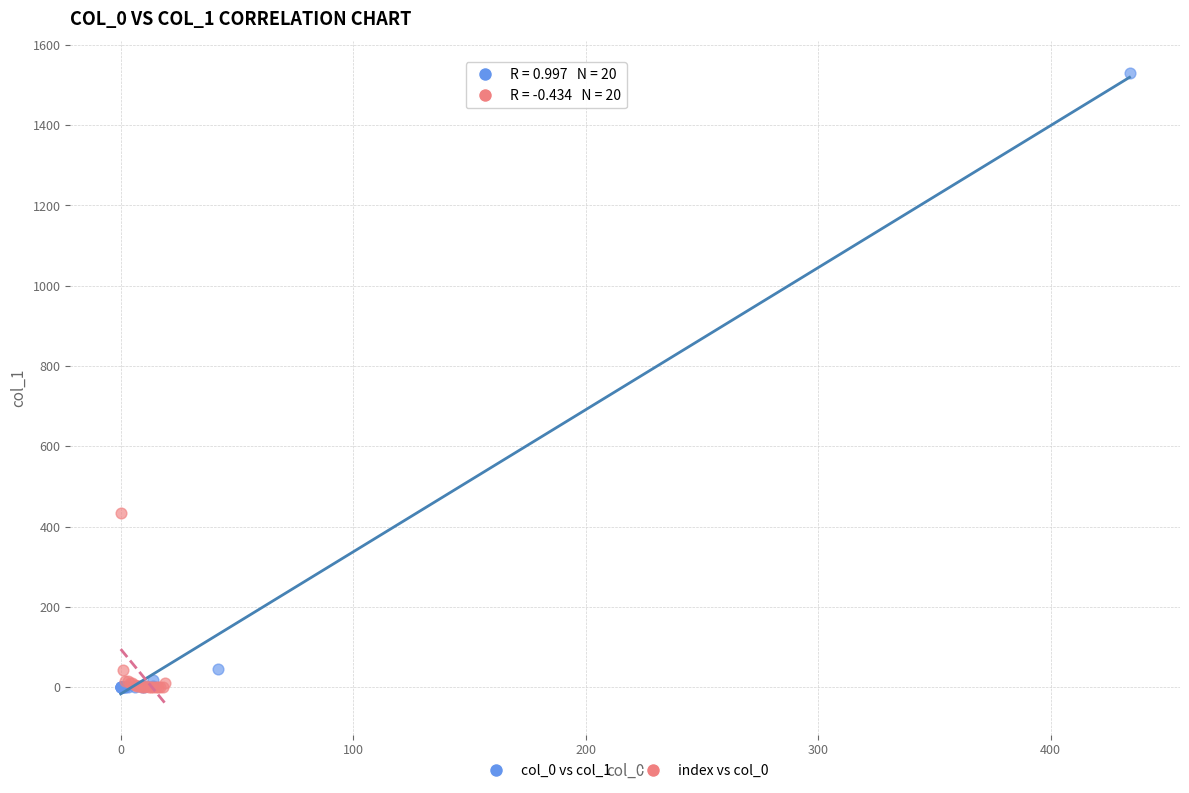

Which series has the widest spread of Y values?

col_0 vs col_1